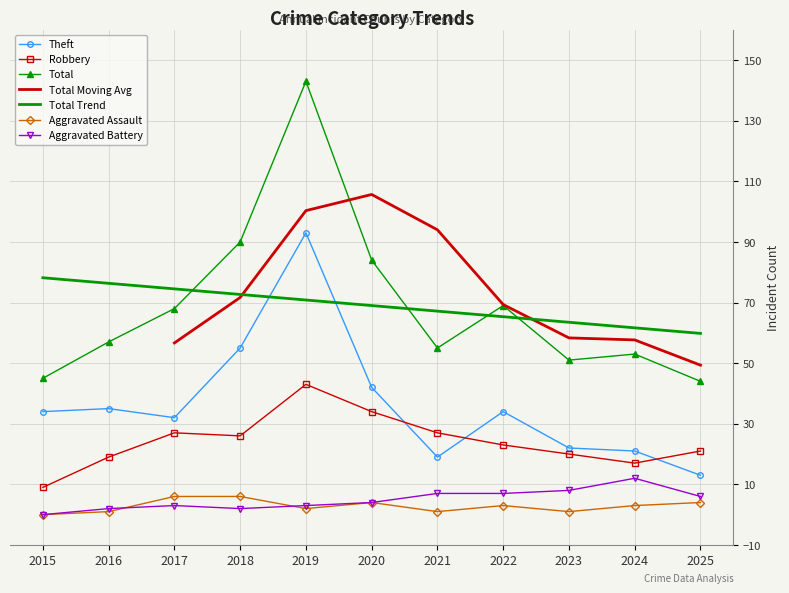

Rank the categories by Aggravated Assault value from highest to lowest.

2017, 2018, 2020, 2025, 2022, 2024, 2019, 2016, 2021, 2023, 2015